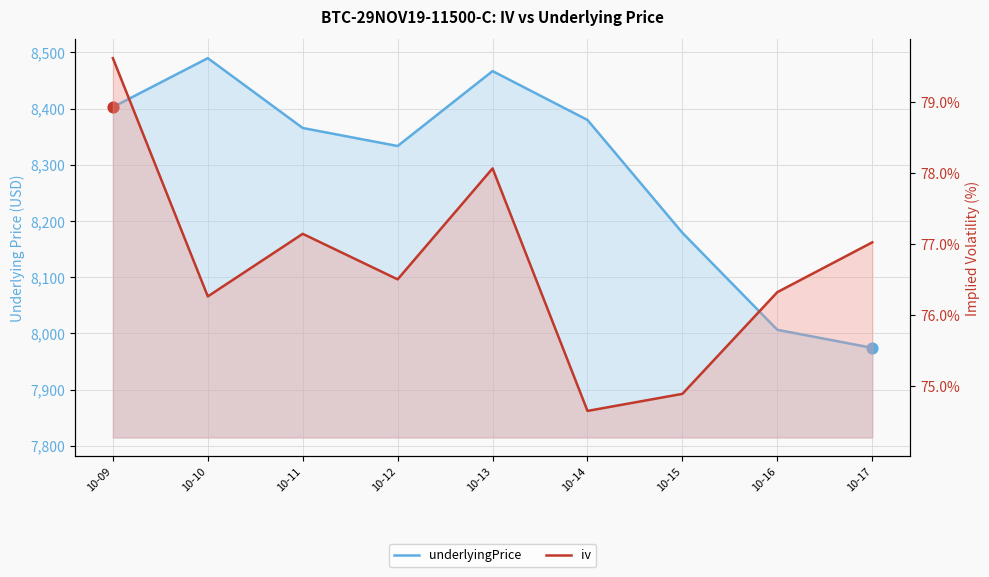

What is the total value across all series at 10-14?

8454.5